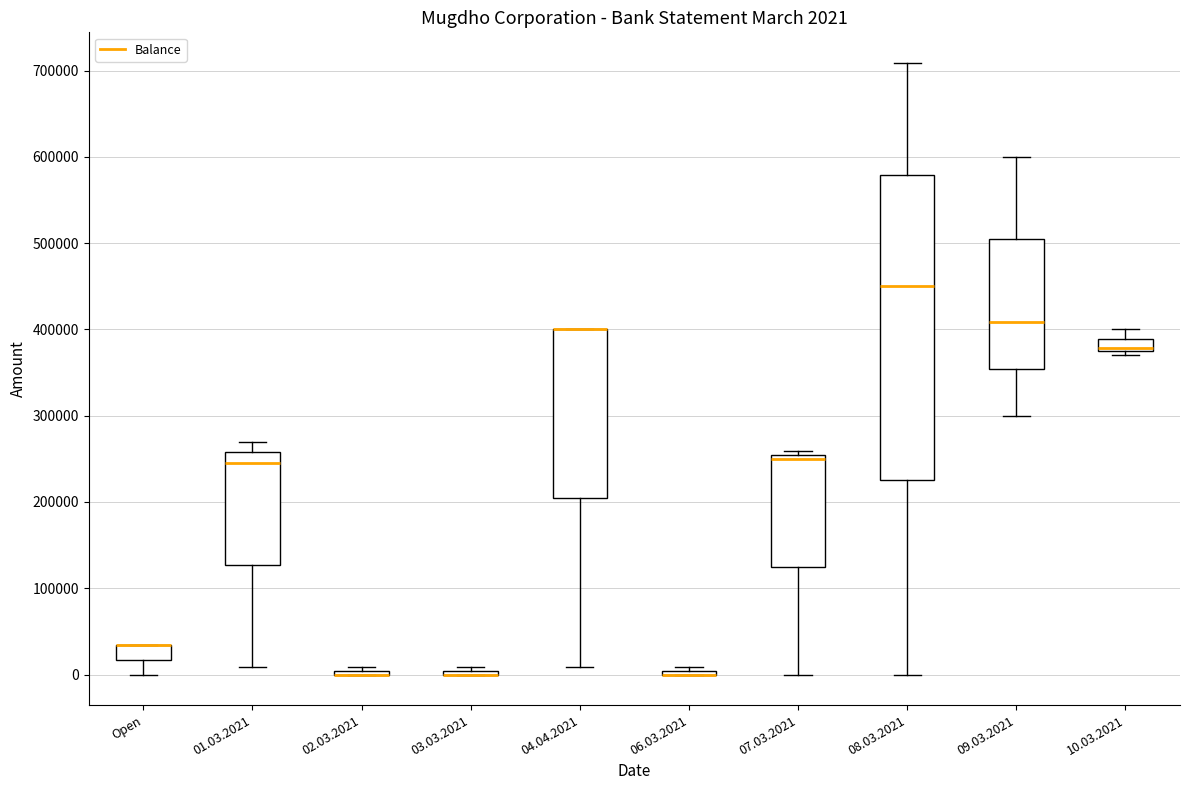

Comparing the boxes themselves (not the whiskers), which one is the tallest?

08.03.2021